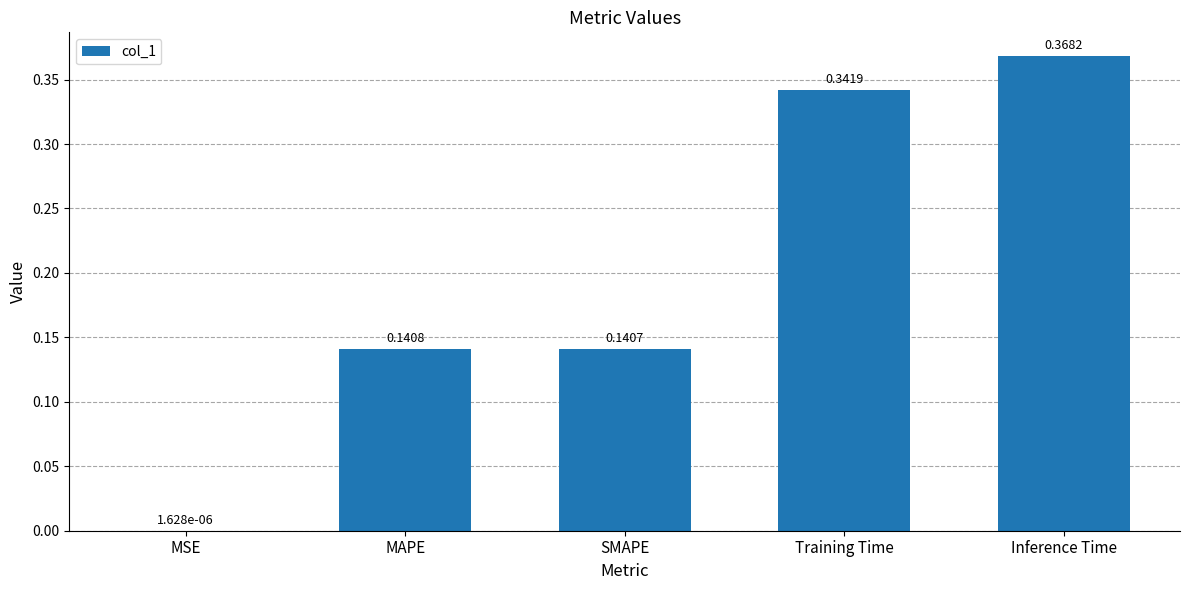

What is the change in value from SMAPE to Training Time?

+0.2